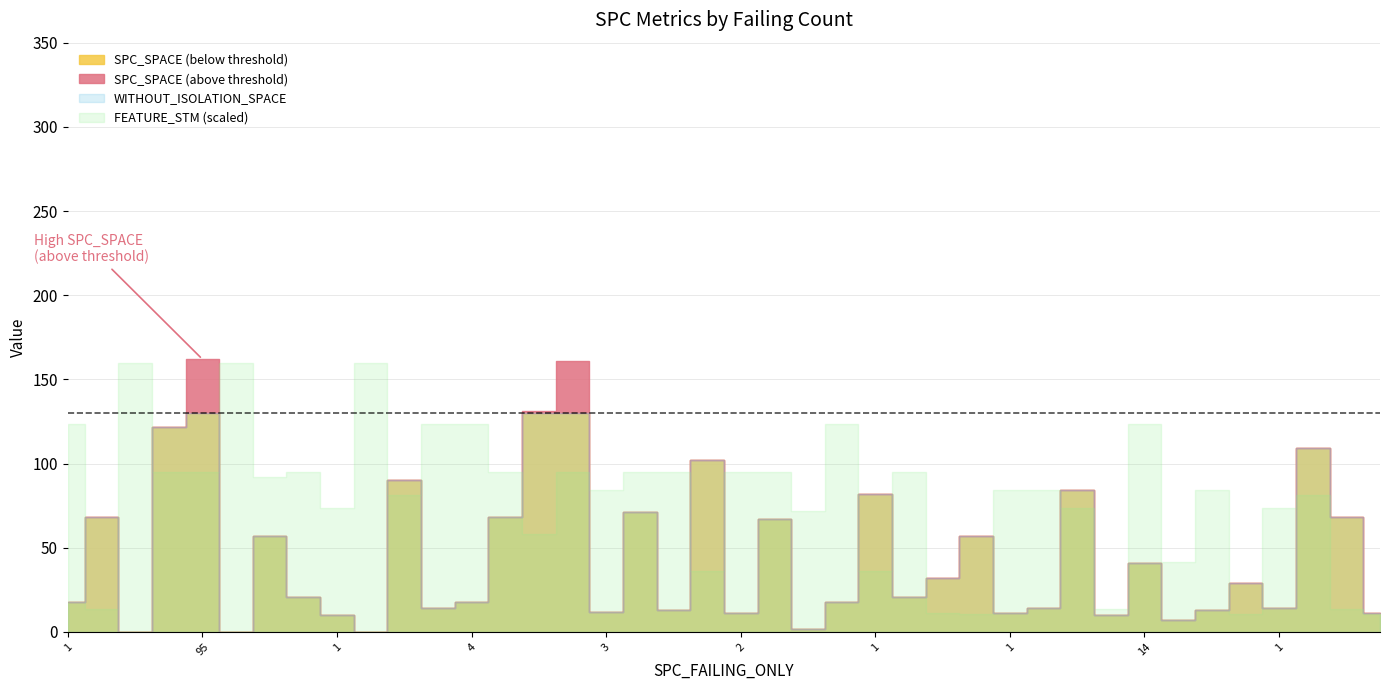

At which label does SPECTRUM reach its minimum?

1